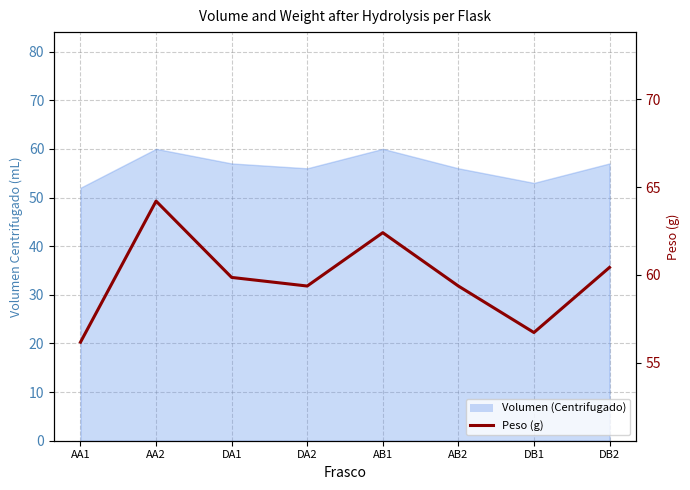

True or false: the data shows 94.4 at DA2.

False